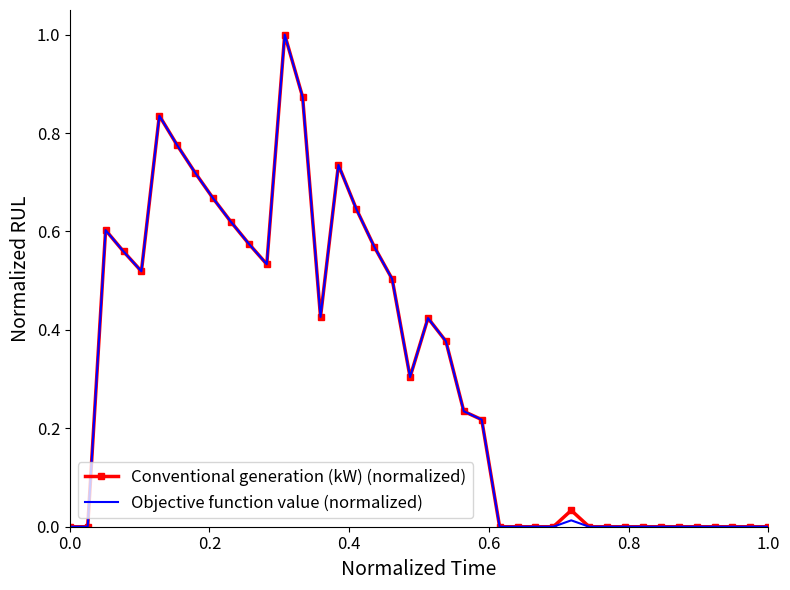

What is the highest value of the Conventional generation (kW) (normalized) series?

1.0